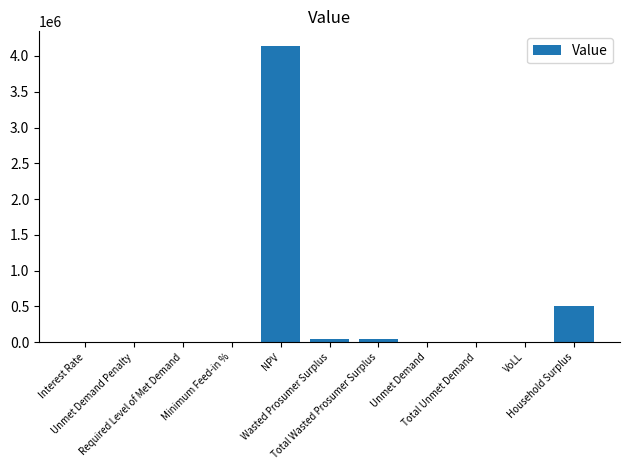

At which label does the data first exceed 1889?

NPV